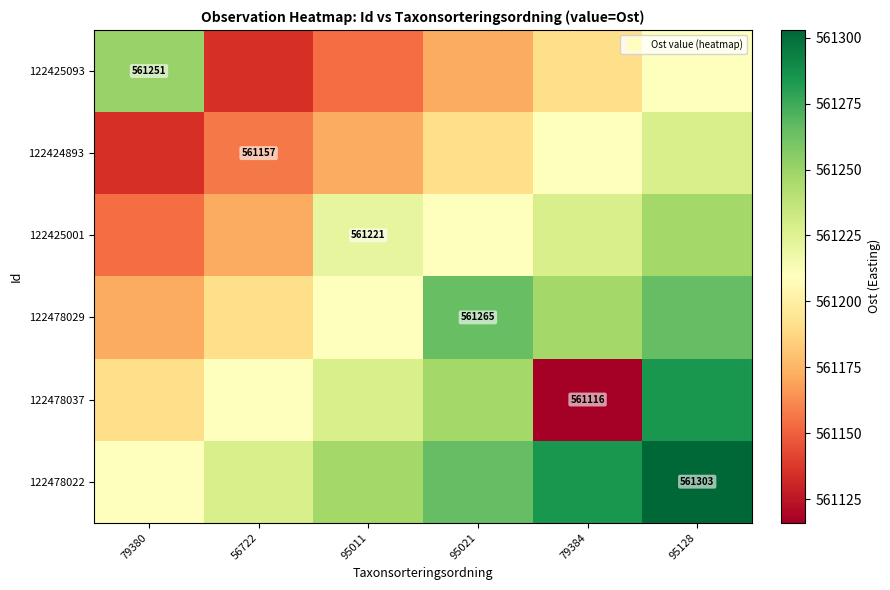

Where does the 122478022 series first go above 561265?

95021